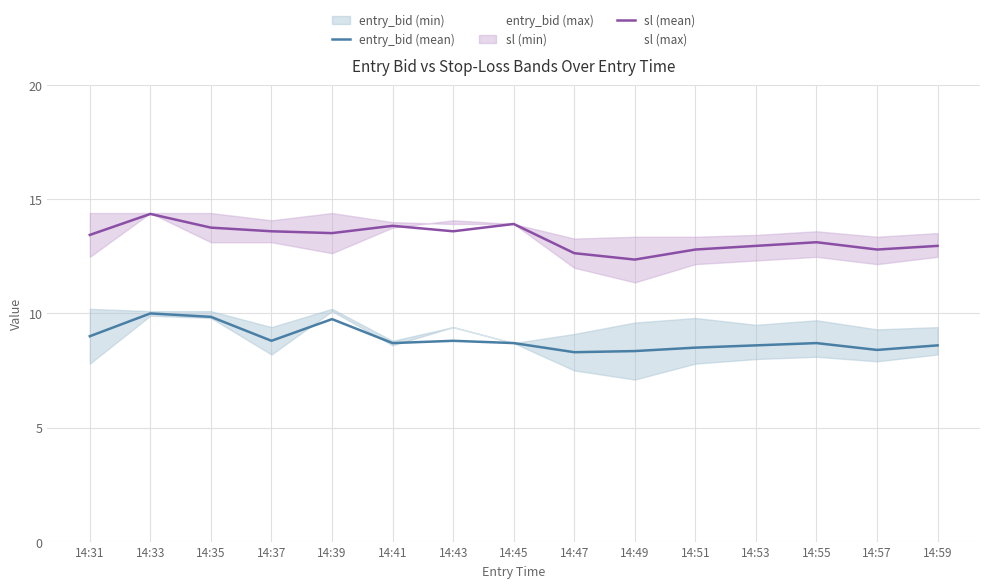

Is it true that entry_bid (mean) equals 8.5 at 14:51?

True